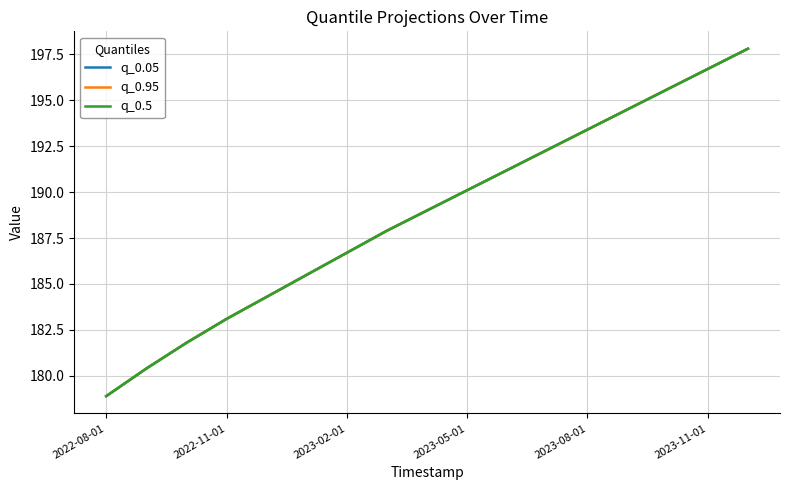

True or false: q_0.05 and q_0.5 cross at least once.

False